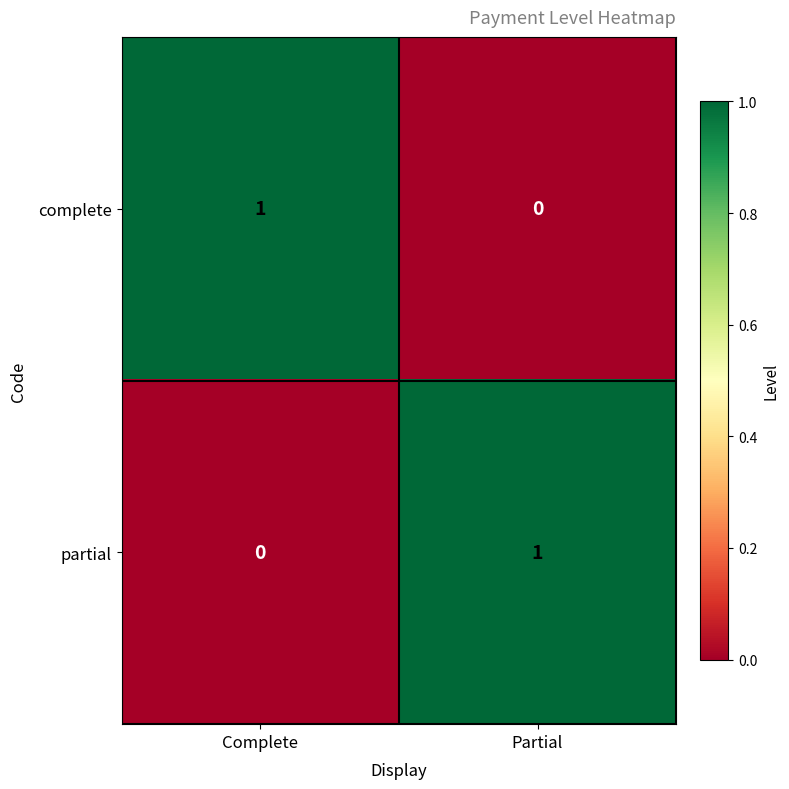

At which label does complete reach its minimum?

Partial